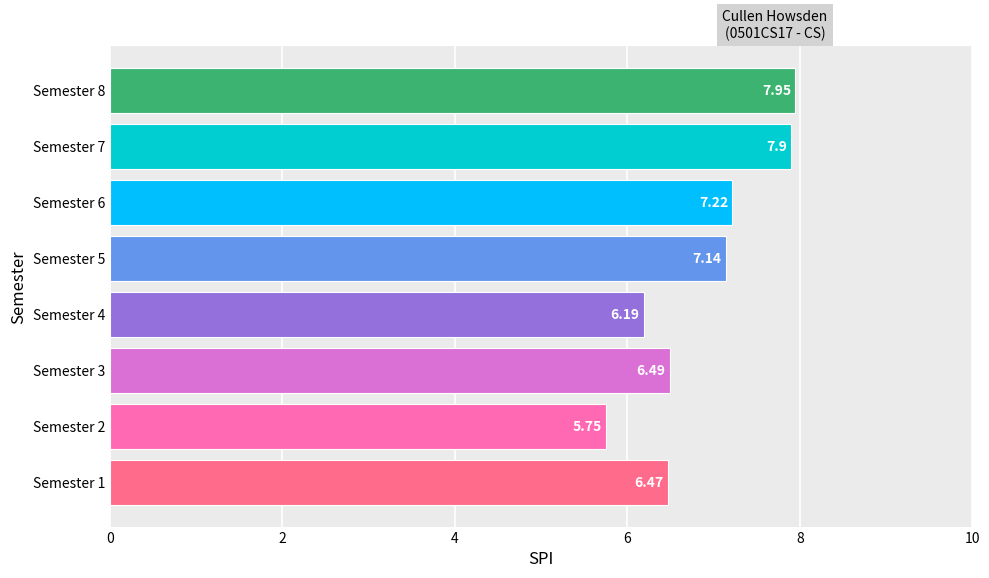

Where is the data nearest to the value 6?

Semester 4